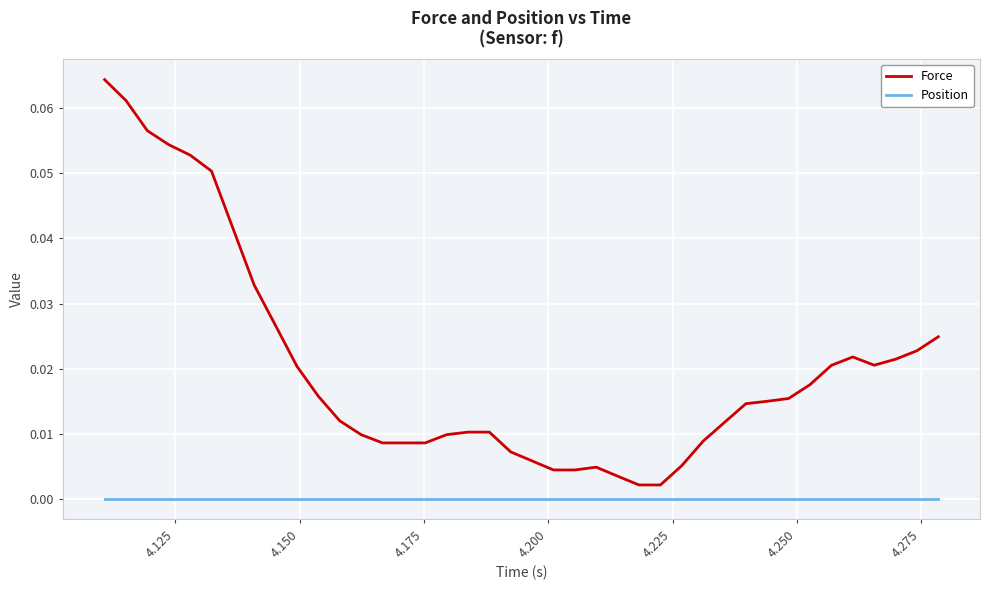

Rank the series by their average value, from highest to lowest.

Force, Position